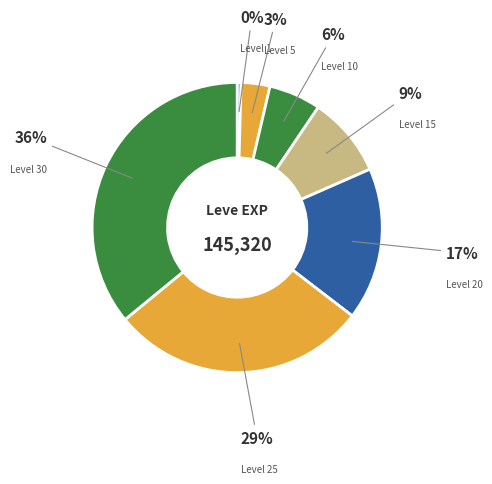

Count the number of slices in the pie.

7